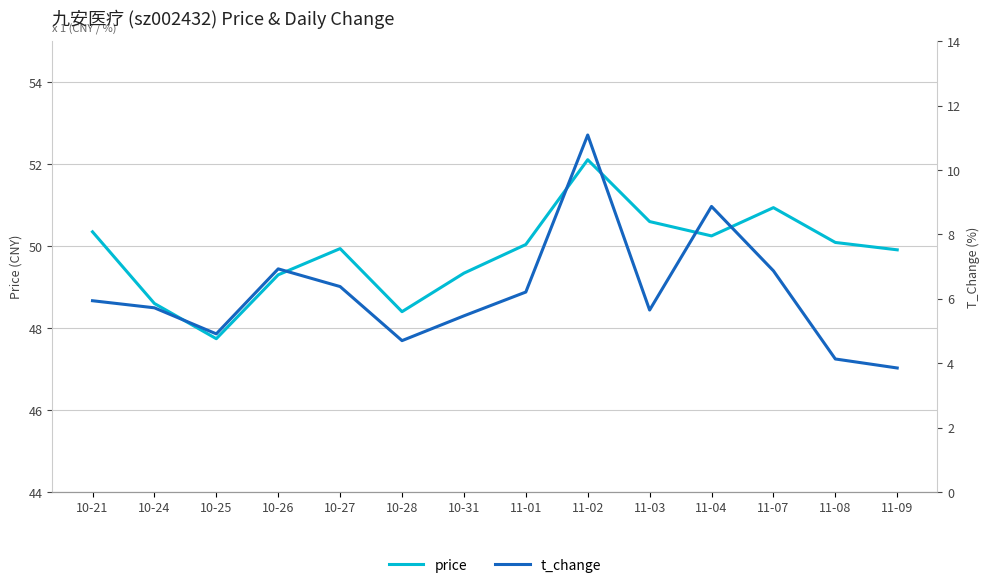

How many lines are shown in the chart?

2